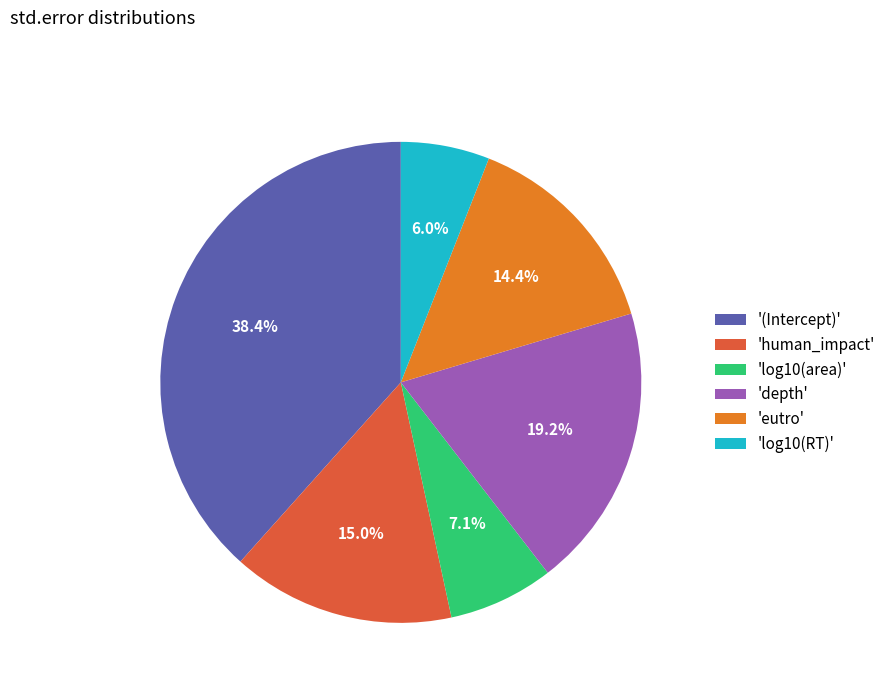

Is there any slice that represents more than half of the pie?

No